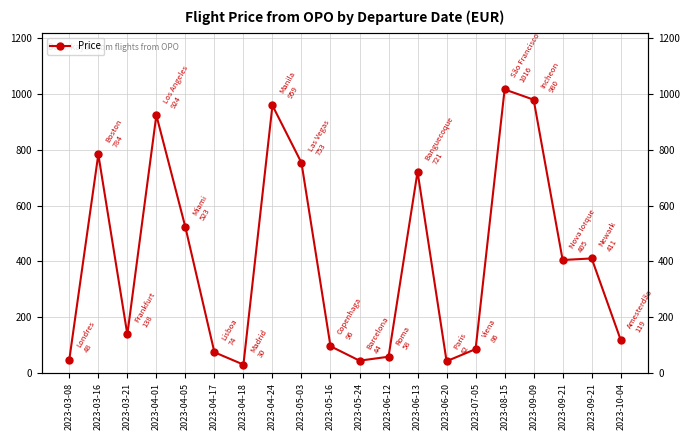

What is the average value?

410.6